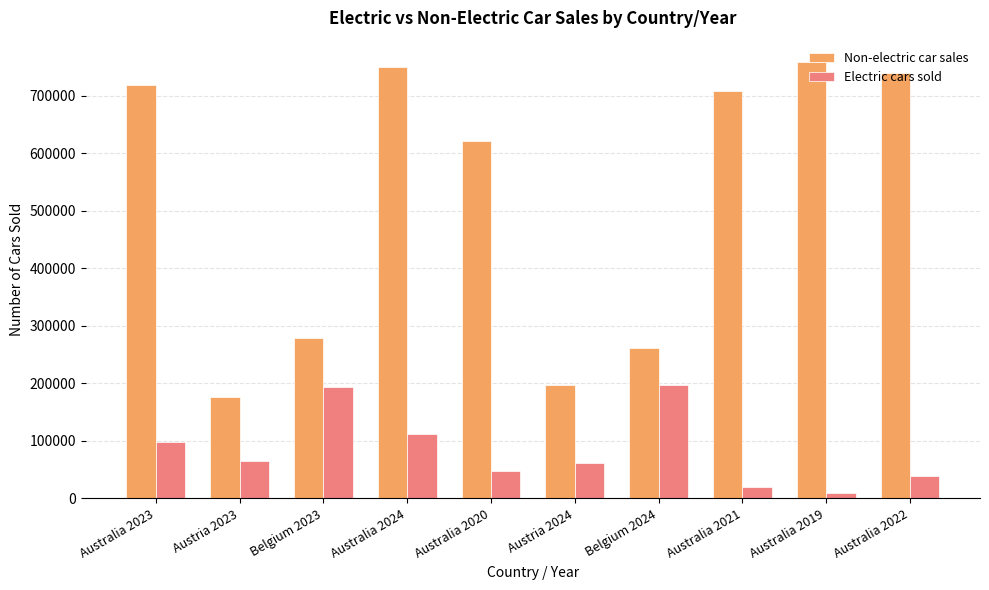

What is the value of the Non-electric car sales bar at the 1st from the left?

718667